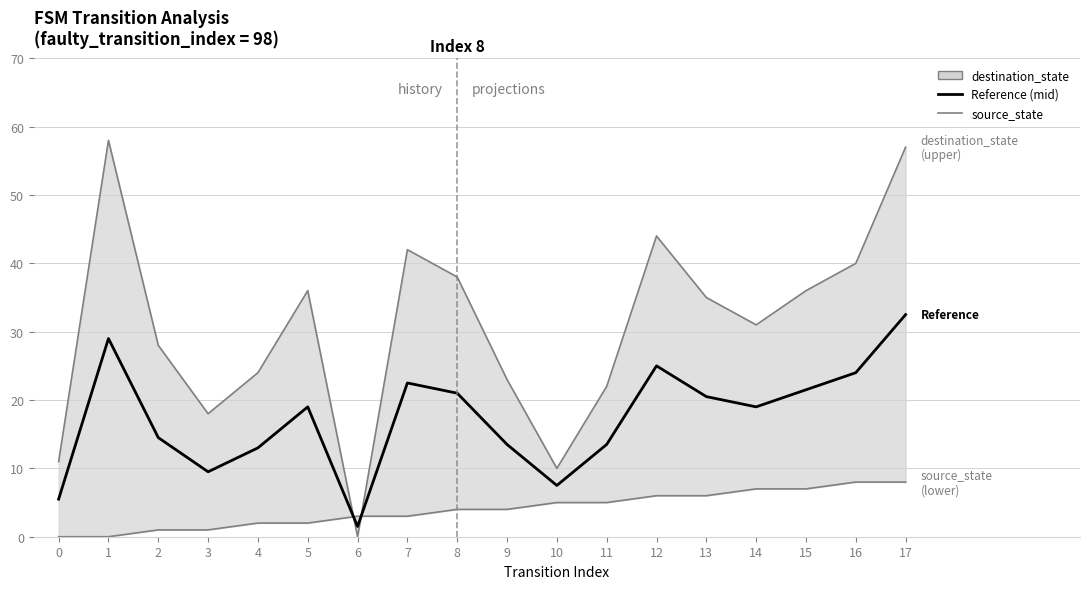

Between which two adjacent categories do Reference (mid) and source_state (lower) first intersect?

5 and 6